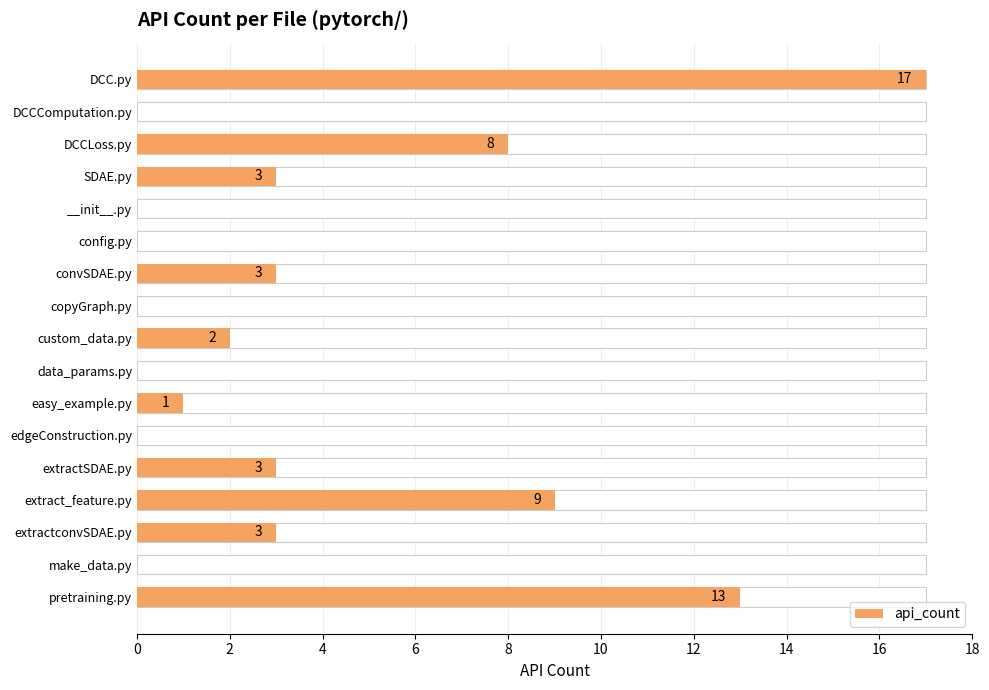

How many distinct data groups are displayed?

1